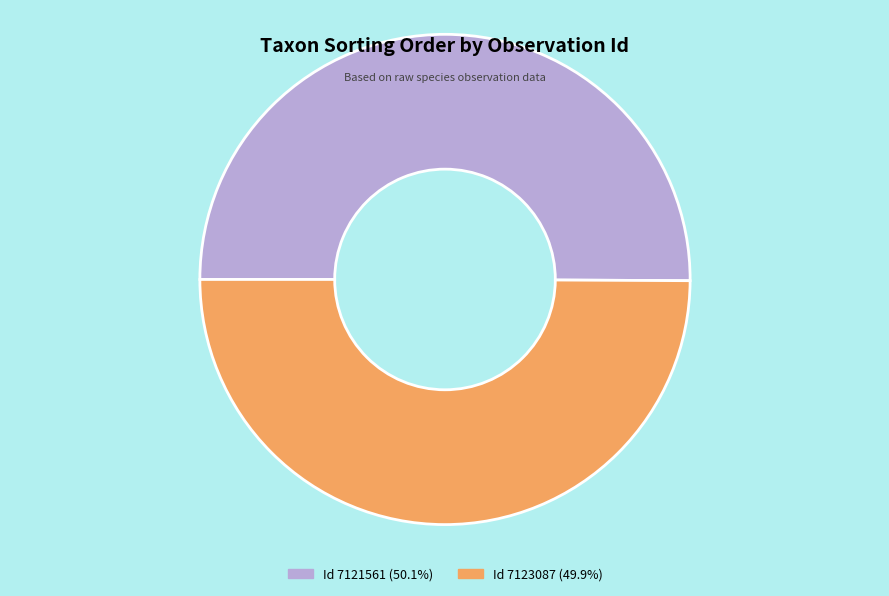

How many segments does this pie chart have?

2